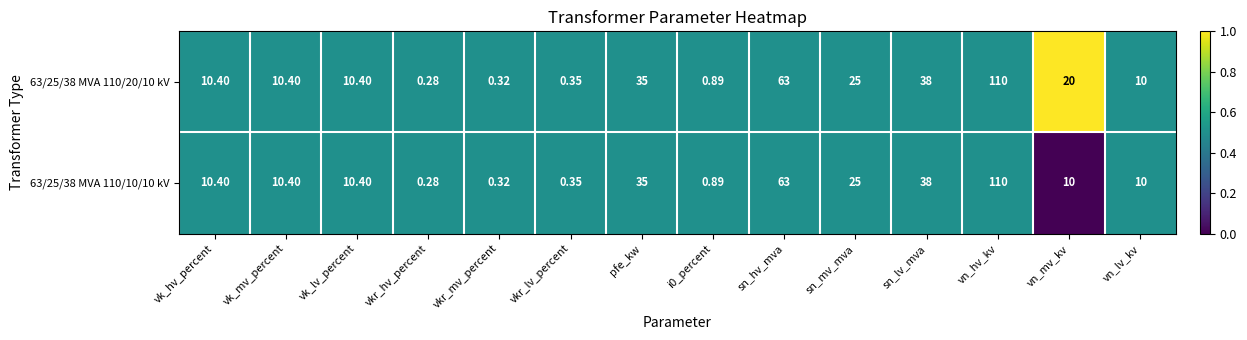

Which category has the highest value across all series?

vn_hv_kv